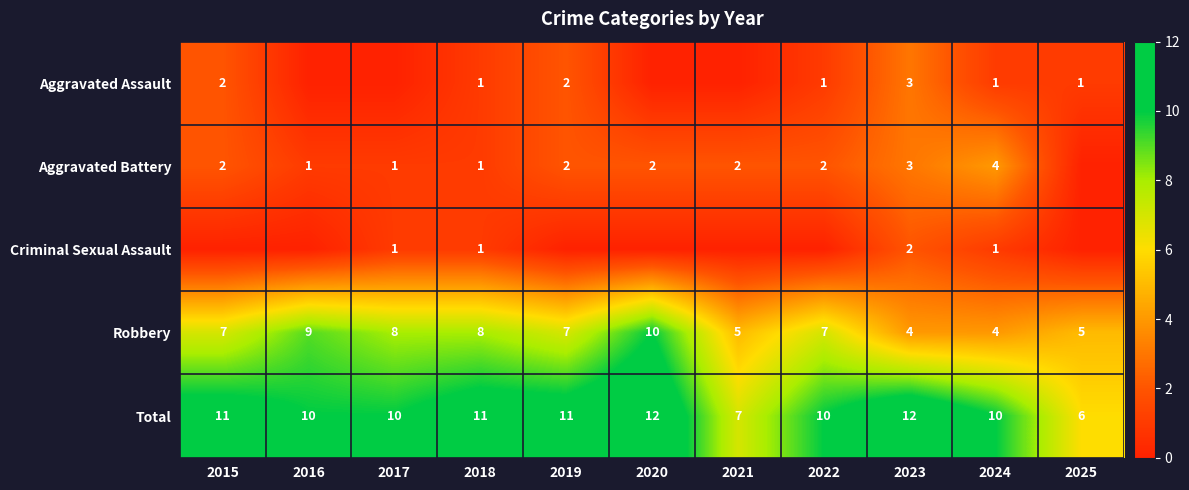

At how many categories does at least one series exceed 5?

11